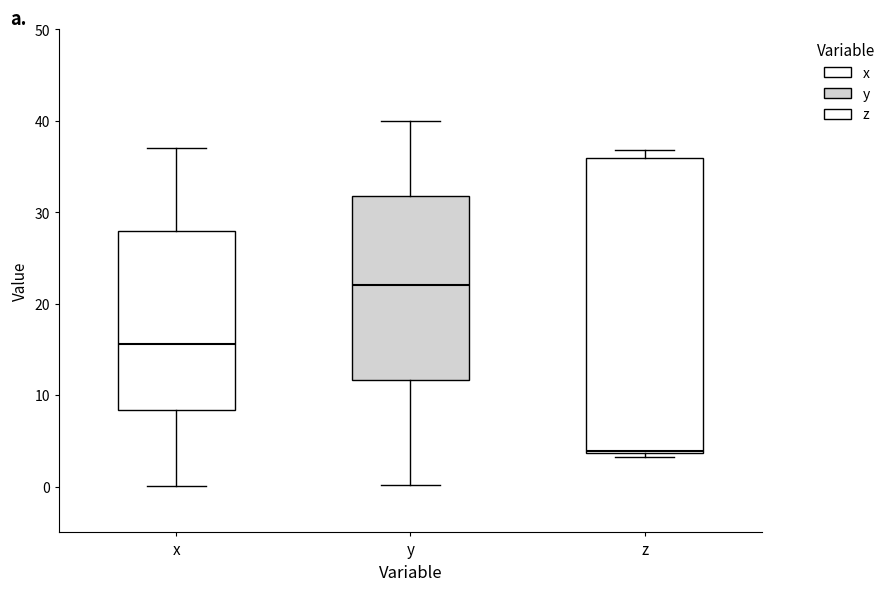

Which box has the highest median line?

y